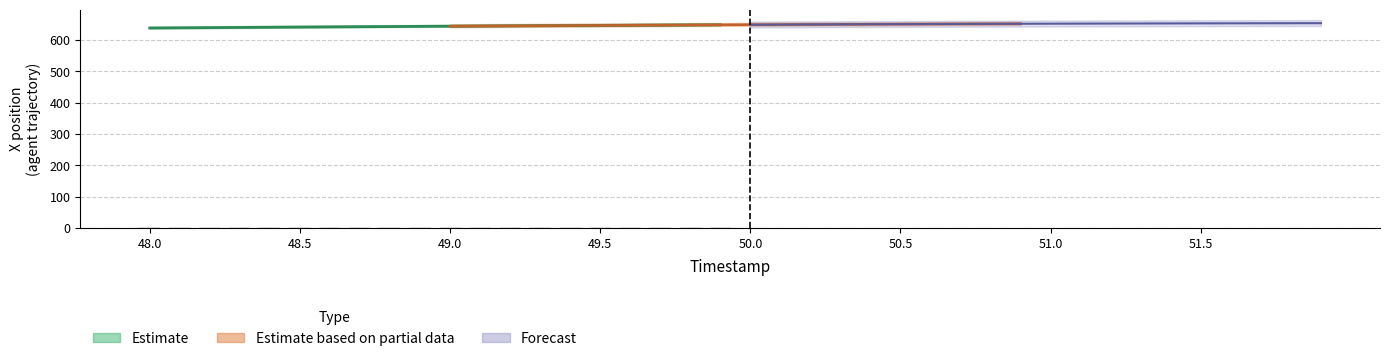

Are the bars grouped side by side (vs. stacked)?

Yes